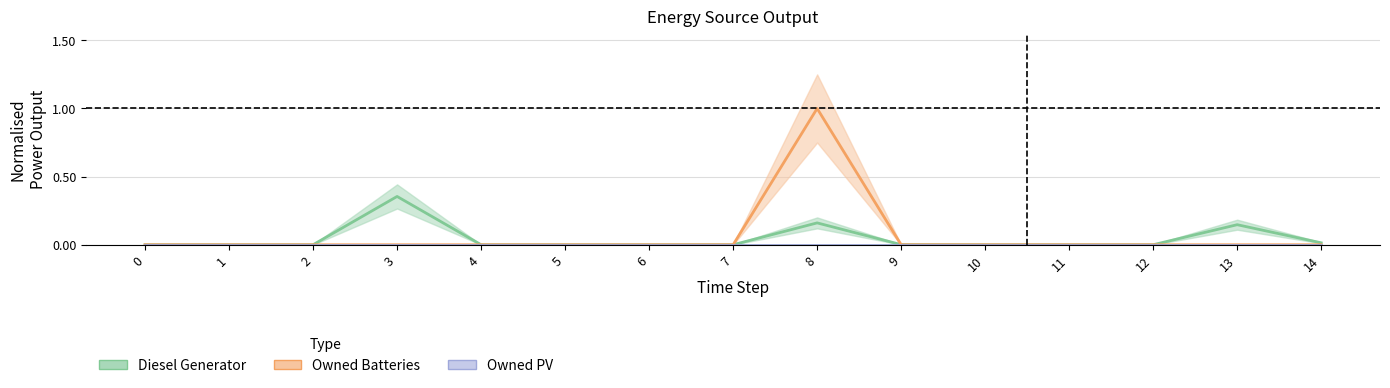

Reading left to right, what are all the values shown in this chart?

Diesel Generator: 0=0.0	1=0.0	2=0.0	3=0.4	4=0.0	5=0.0	6=0.0	7=0.0	8=0.2	9=0.0	10=0.0	11=0.0	12=0.0	13=0.1	14=0.0
Owned Batteries: 0=0.0	1=0.0	2=0.0	3=0.0	4=0.0	5=0.0	6=0.0	7=0.0	8=1.0	9=0.0	10=0.0	11=0.0	12=0.0	13=0.0	14=0.0
Owned PV: 0=0.0	1=0.0	2=0.0	3=0.0	4=0.0	5=0.0	6=0.0	7=0.0	8=0.0	9=0.0	10=0.0	11=0.0	12=0.0	13=0.0	14=0.0